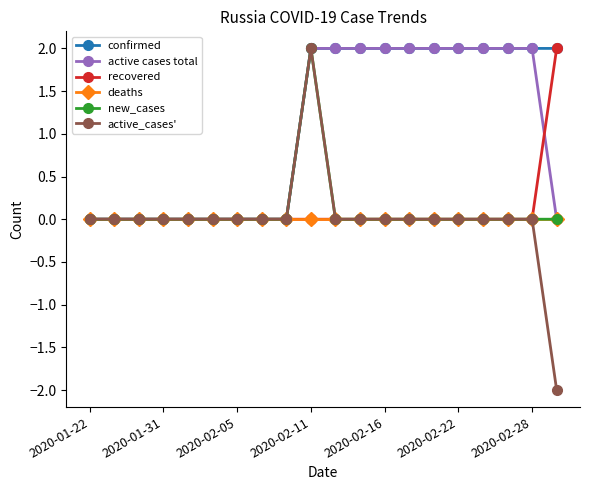

What is the value of the confirmed point at the 12th from the left?

2